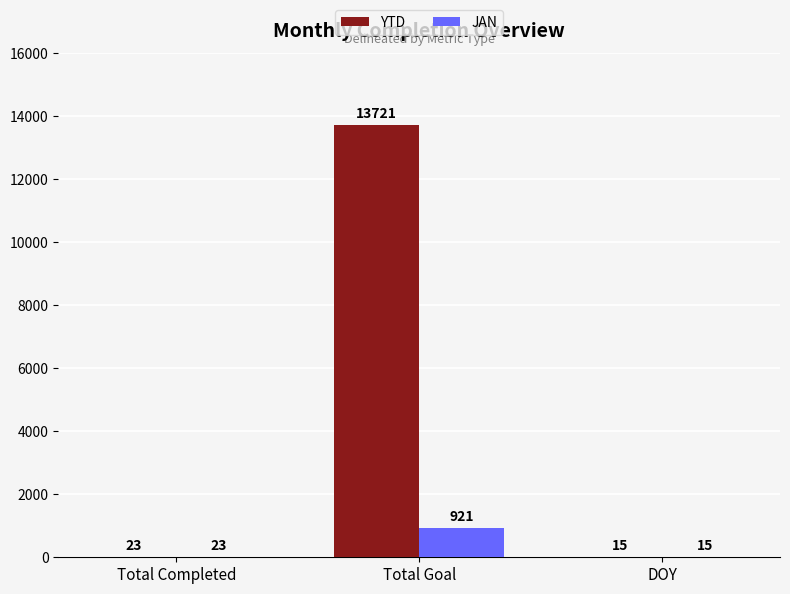

Reading right to left, list all the values displayed in this chart.

YTD: 15	13721	23
JAN: 15	921	23